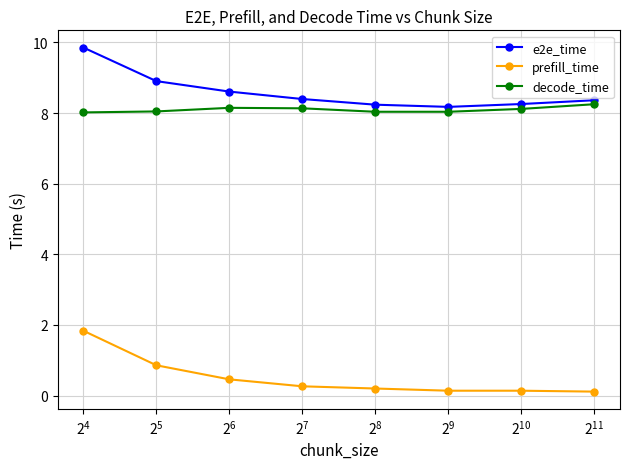

Which series has the largest range (max minus min)?

prefill_time